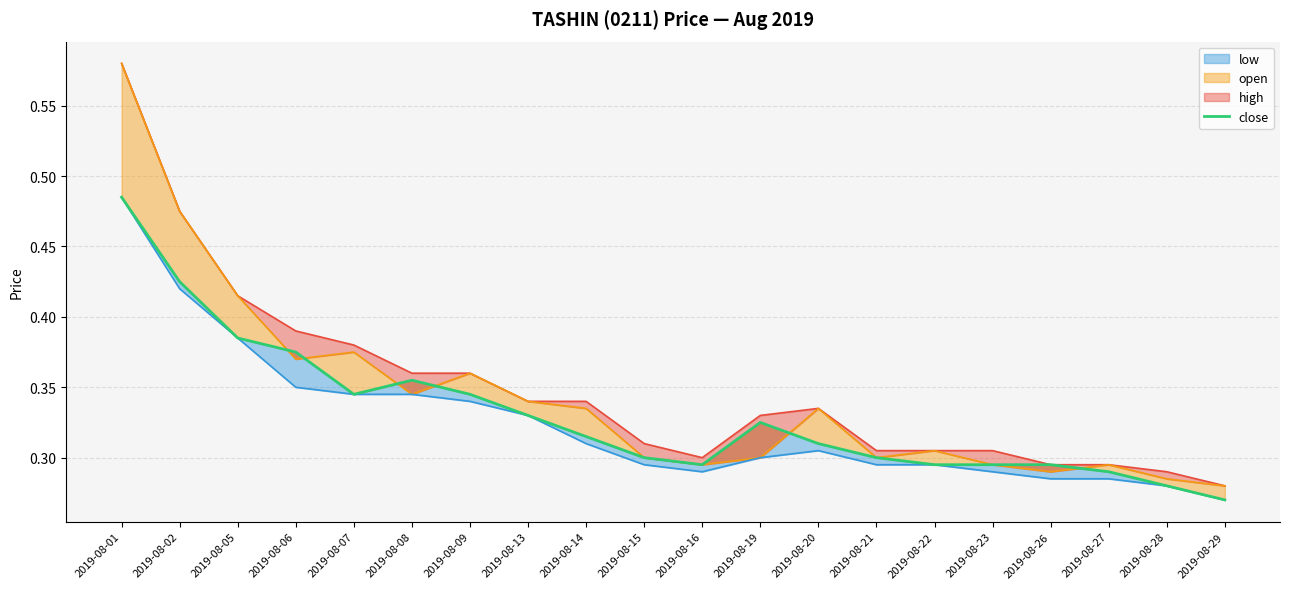

How many lines are shown in the chart?

1